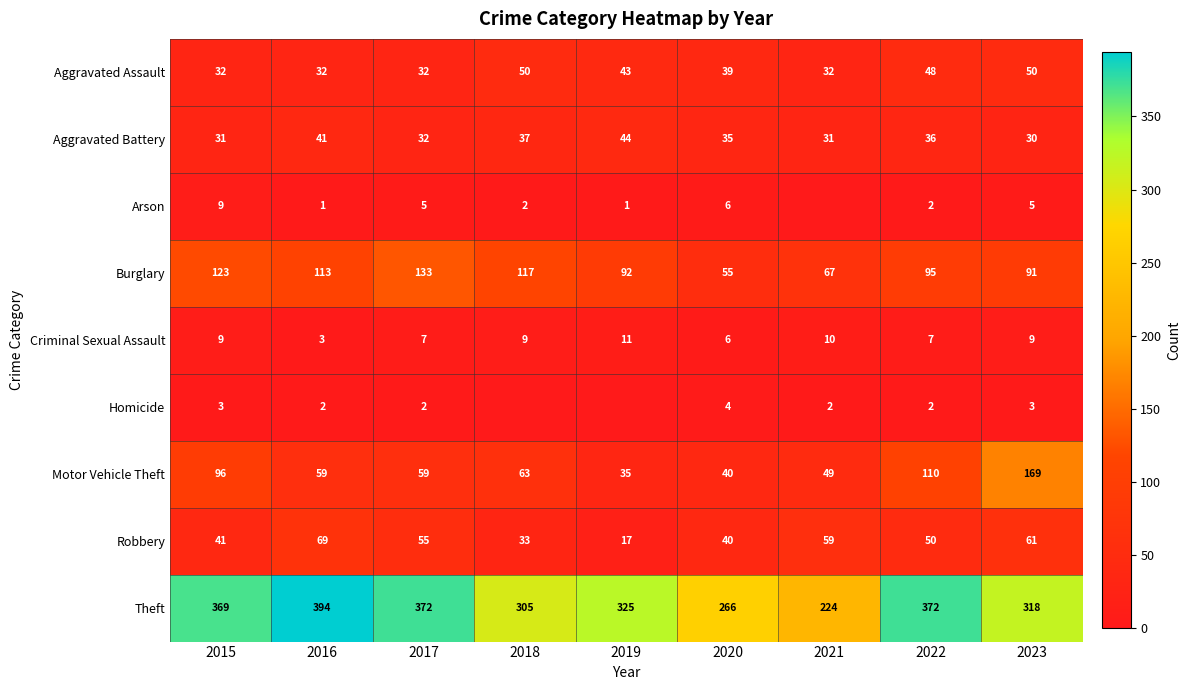

What is the lowest value of the Aggravated Assault series?

32